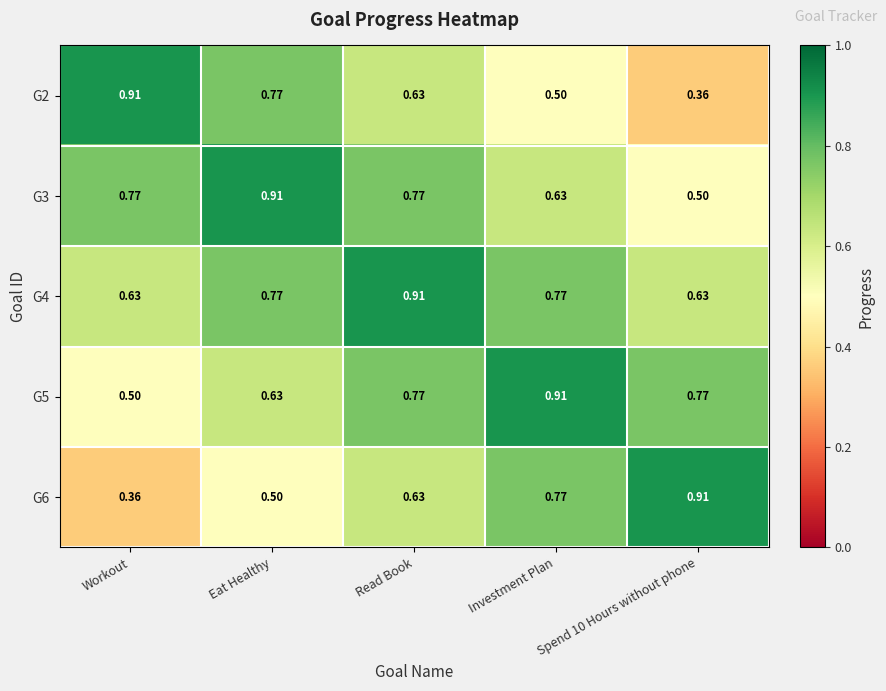

At which category is the sum across all series the highest?

Read Book